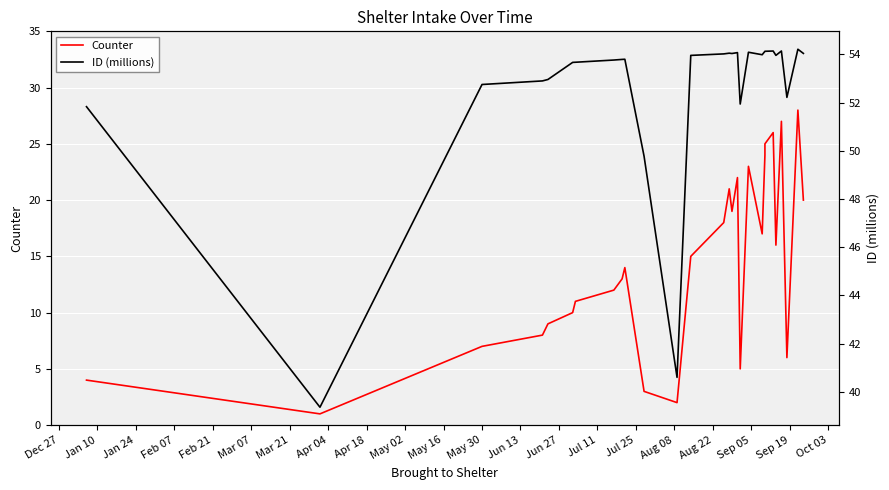

At Jun 13, list the series in order from largest to smallest.

ID (millions), Counter